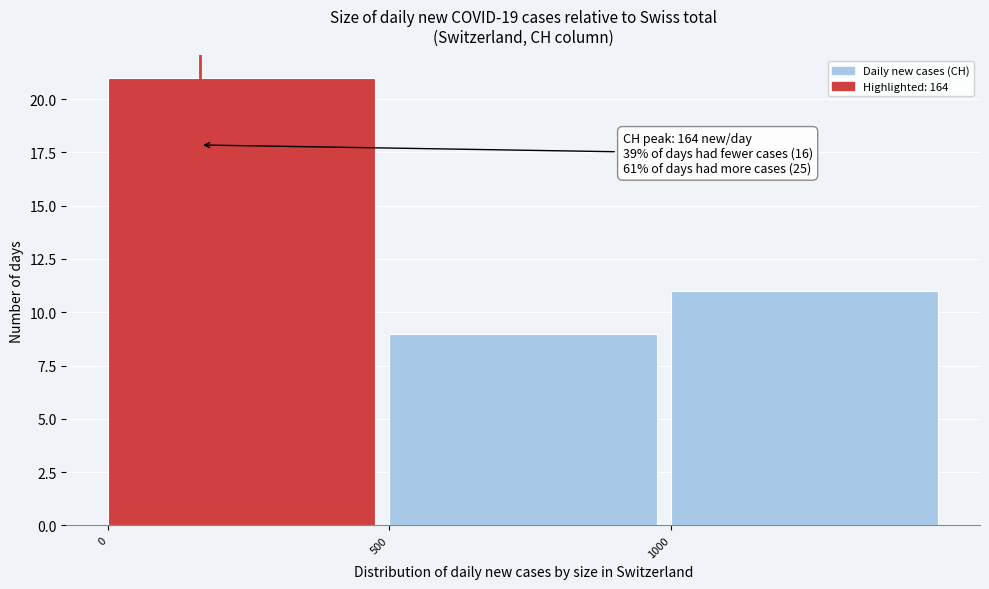

Which range on the x-axis has the tallest bar?

0 to 500